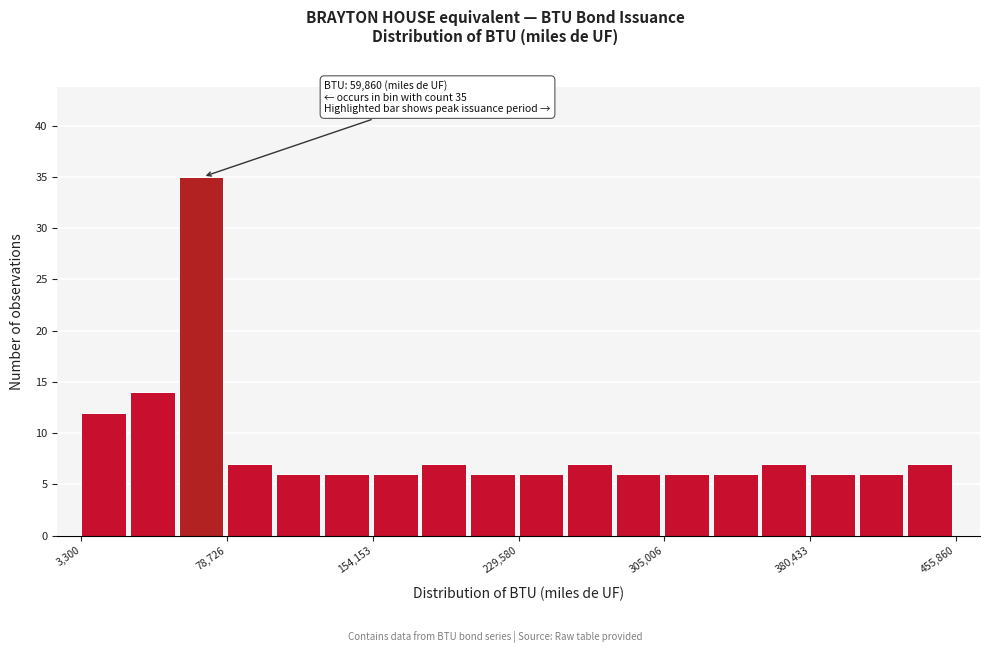

Around what value on the x-axis is the tallest bar? Give the approximate position of its centre, as read against the axis.

70000